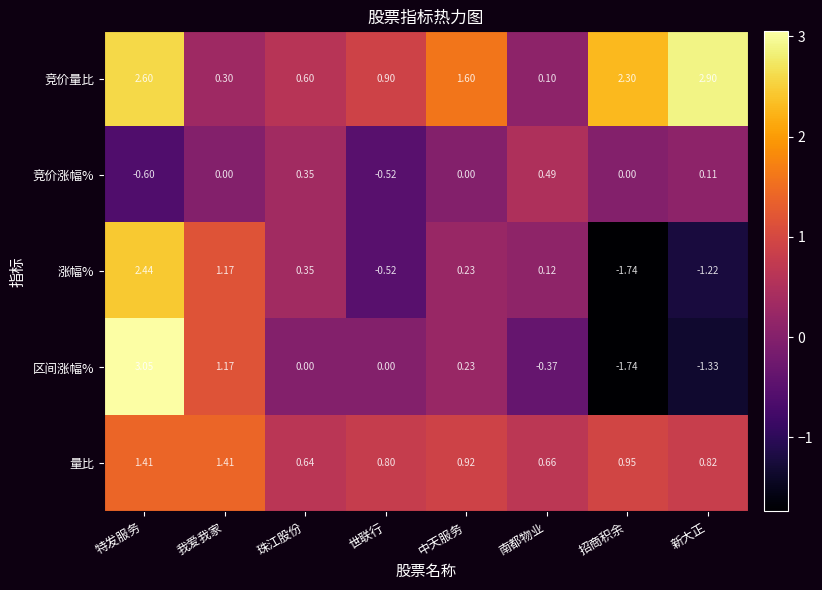

Which series changed the most between 特发服务 and 招商积余?

区间涨幅%